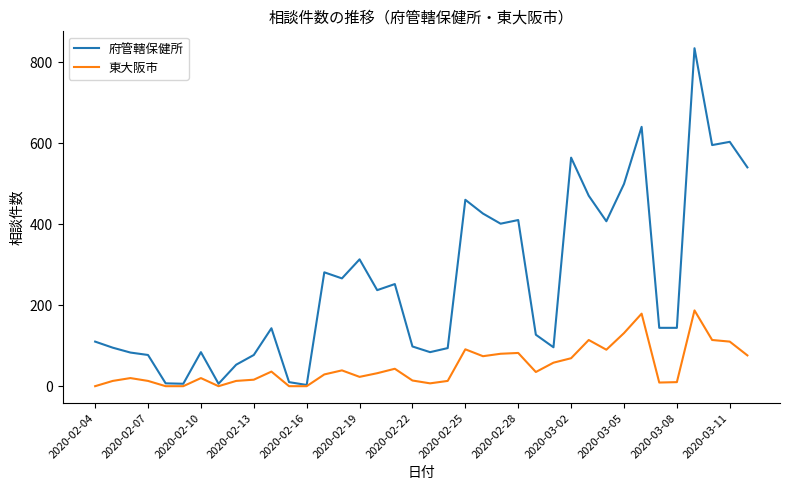

What are all the series names shown in the legend?

府管轄保健所, 東大阪市